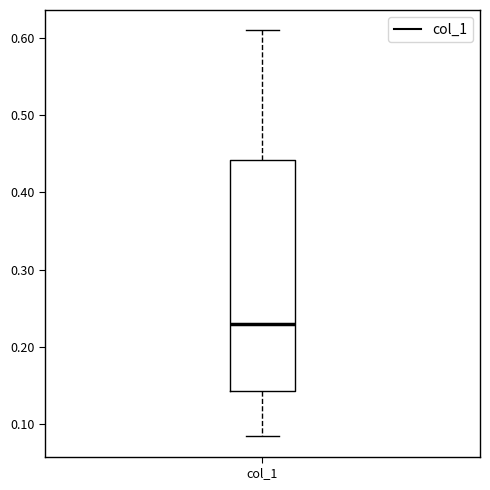

Read this box plot against the y-axis: the position of the median line, the range covered by the box, and the ends of both whiskers. The values are not printed on the chart, so give them approximately, as read against the axis.

median 0.23, box 0.14 to 0.44, whiskers 0.08 to 0.61